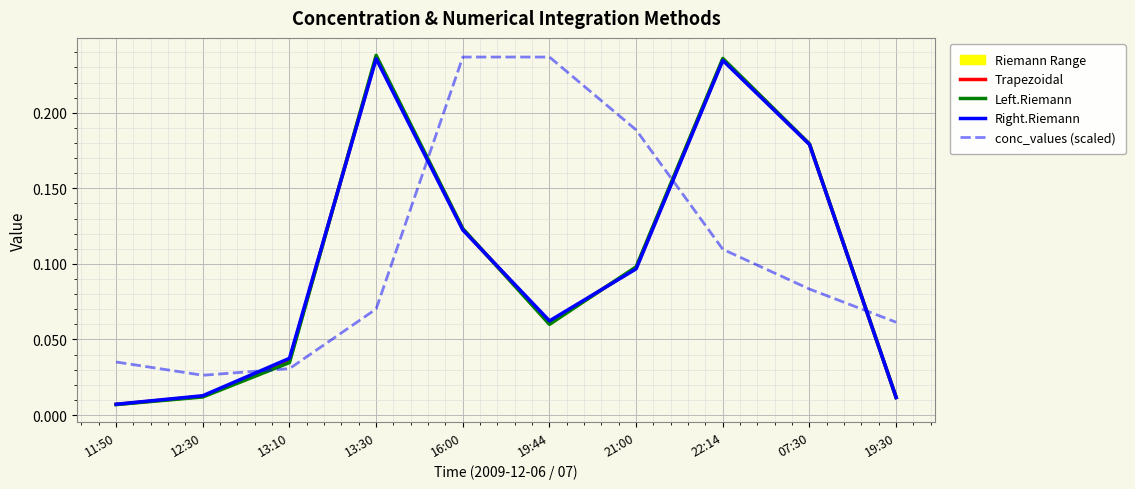

In Trapezoidal, how many points are higher than both neighbors (excluding endpoints)?

2